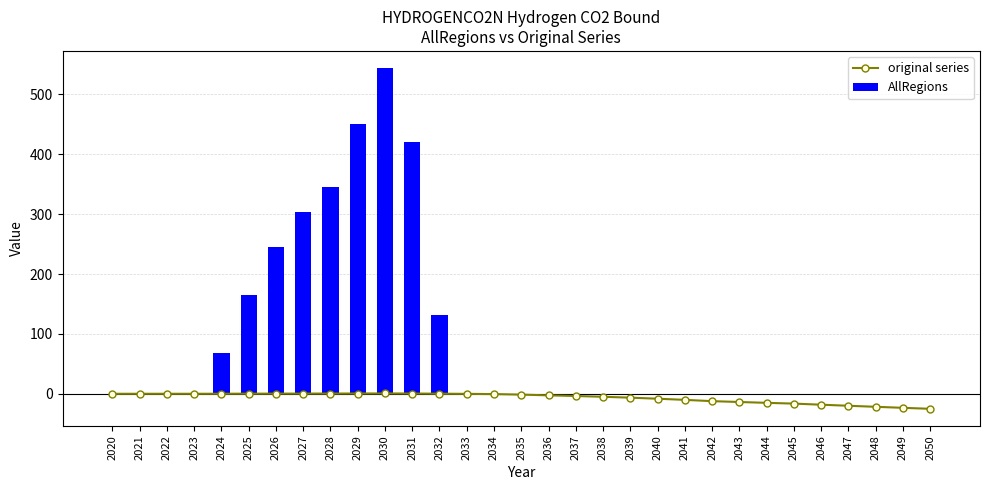

What is the value of the AllRegions bar at the 5th from the left?

67.3